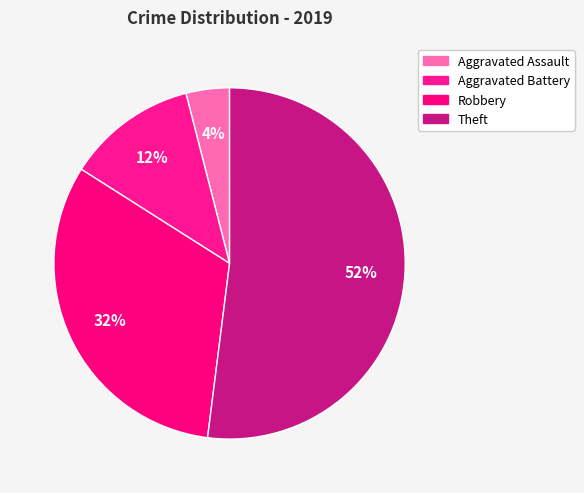

Combined, do Robbery and Aggravated Battery account for over 50%?

No